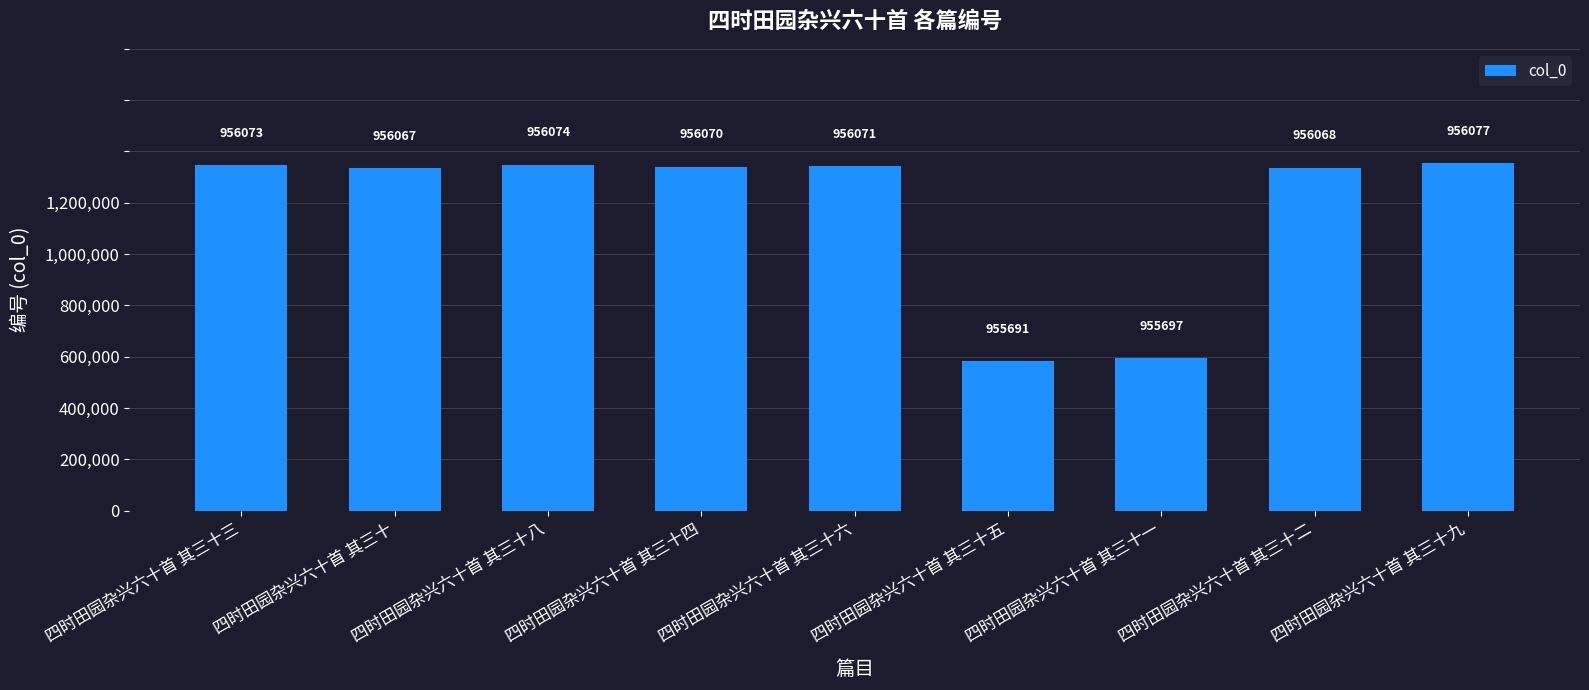

Are the bars horizontal?

No